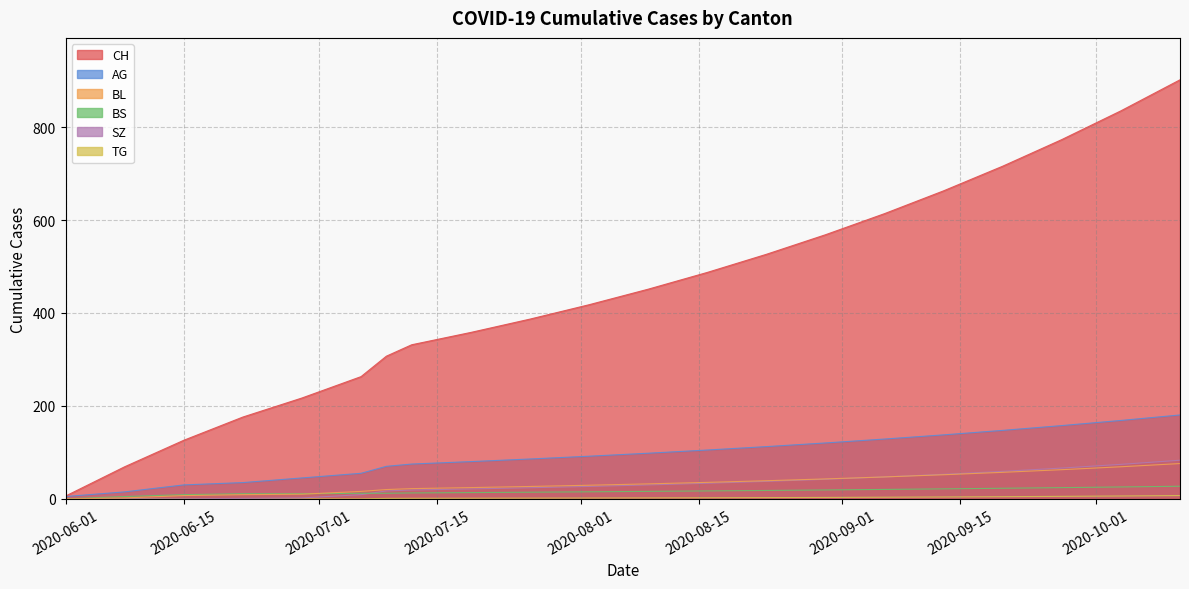

Is the value of BS at 15 greater than the value of TG at 5?

Yes